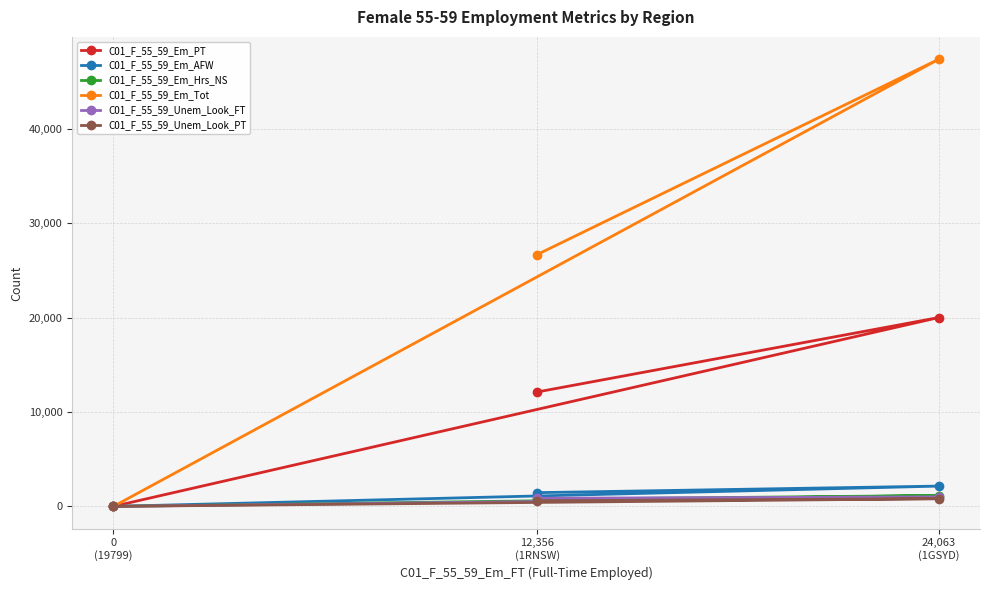

List the labels in order of C01_F_55_59_Em_Hrs_NS value, largest first.

24,063
(1GSYD), 12,356
(1RNSW), 0
(19799)